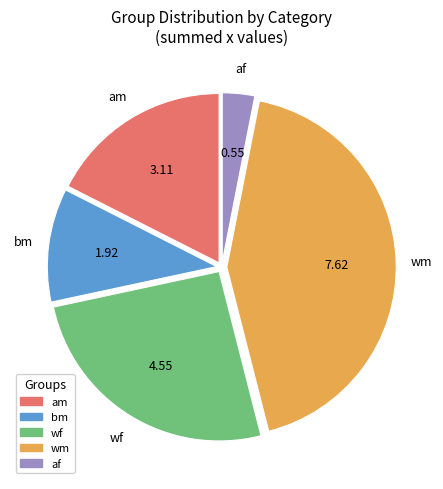

Approximately how many times larger is the value at am compared to af?

5.7